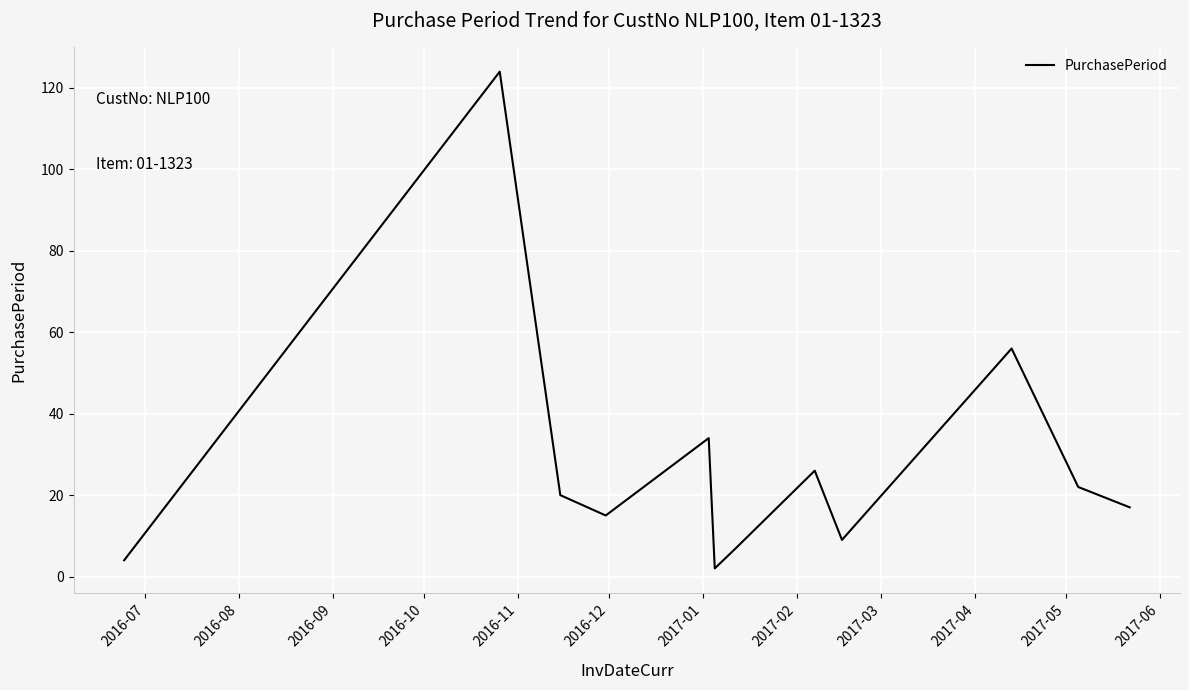

What is the maximum value shown in the chart?

124